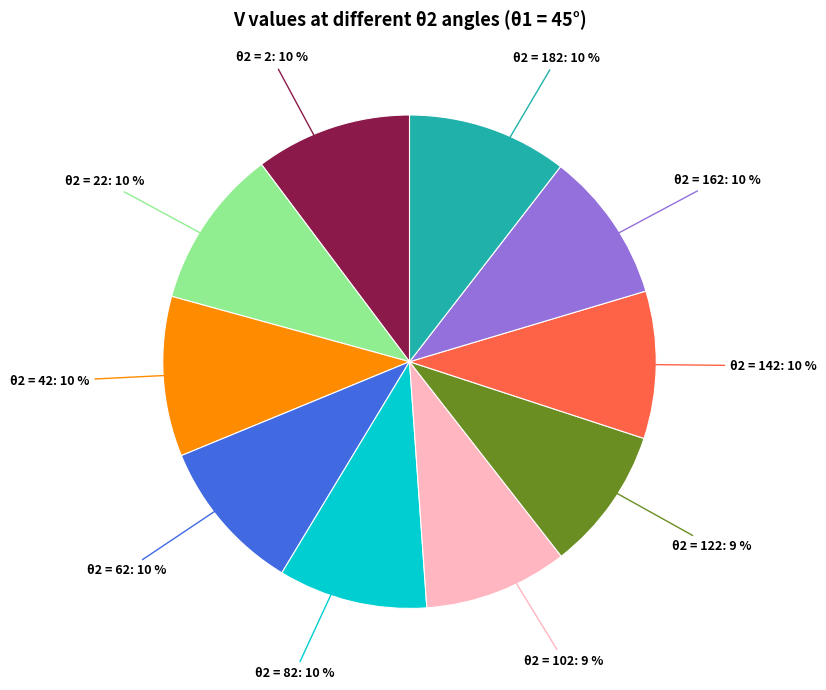

The θ2 = 42: 10 % slice represents 10% of the pie. True or false?

True